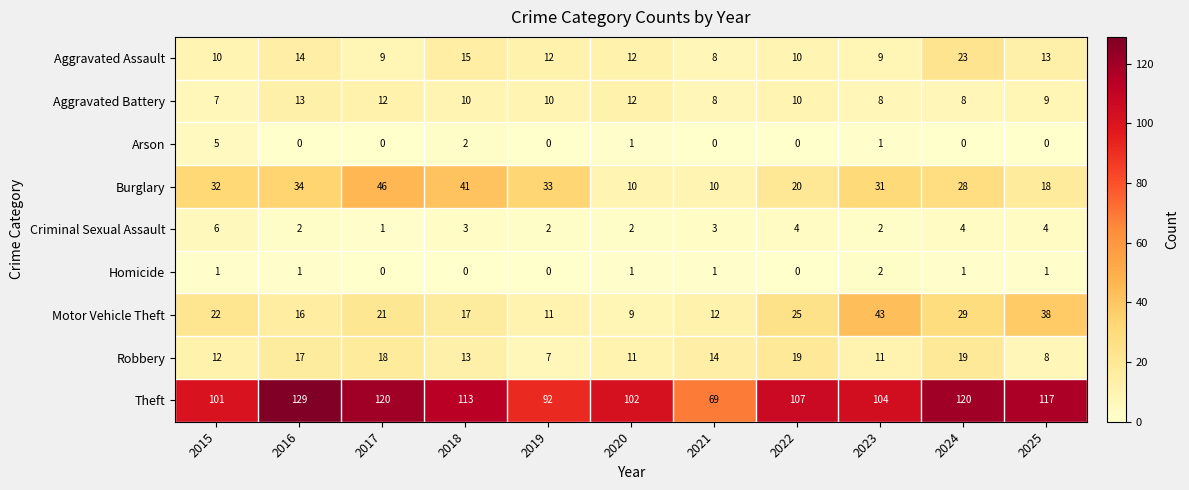

What is the difference between the maximum and minimum values in the Robbery series?

12